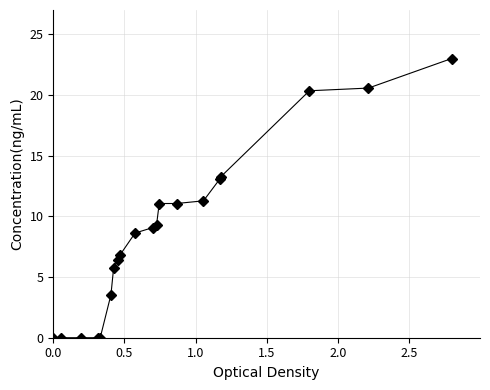

What is the difference between the maximum and second lowest values?

23.0